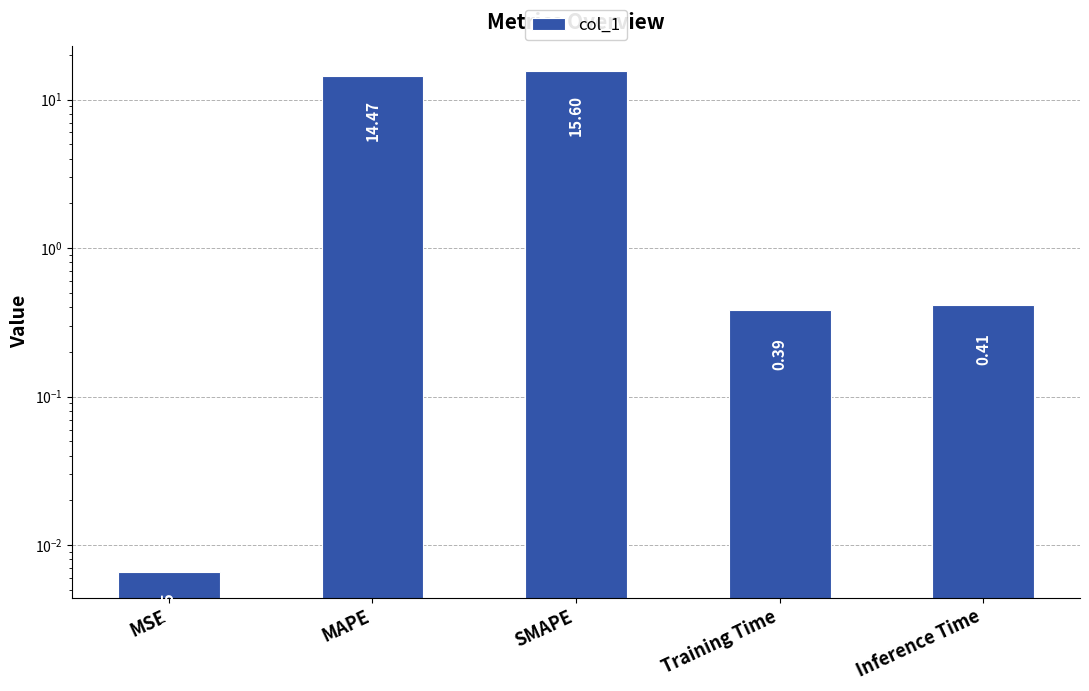

What is the difference between the values at Training Time and MSE?

0.4